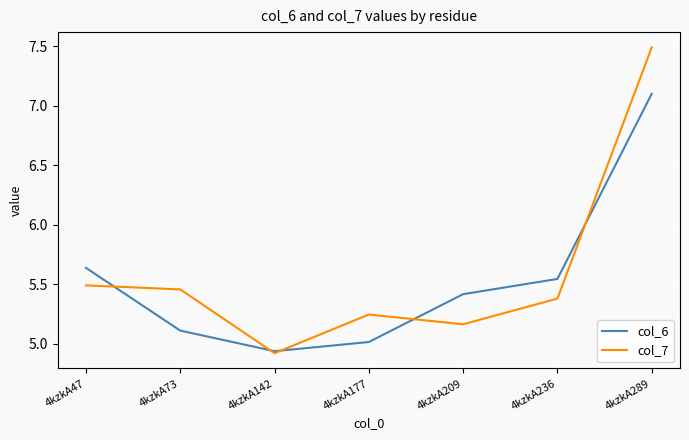

How many values in the col_6 series are below 5?

1